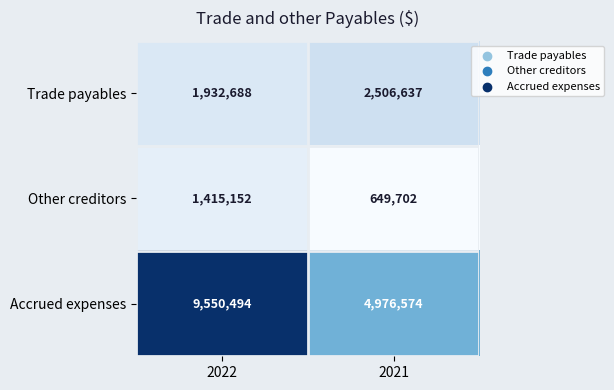

At how many categories does at least one series exceed 2444431?

2